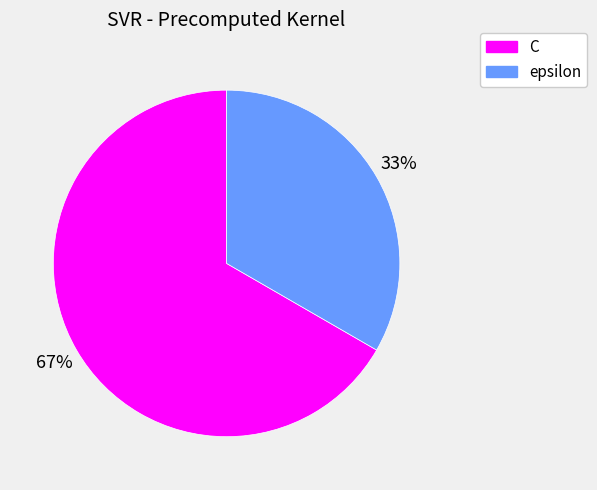

Between epsilon and C, which is larger?

C